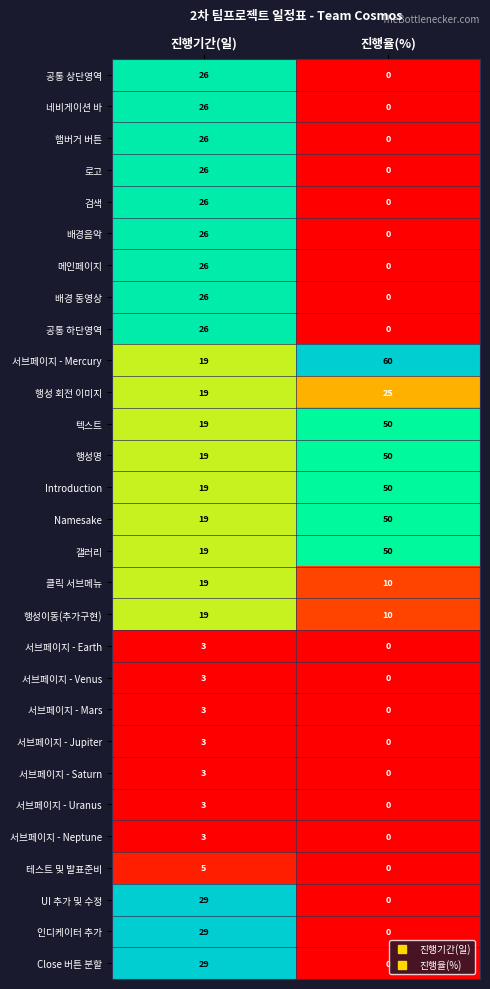

Is the value of 행성 회전 이미지 at 진행율(%) greater than the value of 서브페이지 - Mercury at 진행율(%)?

No